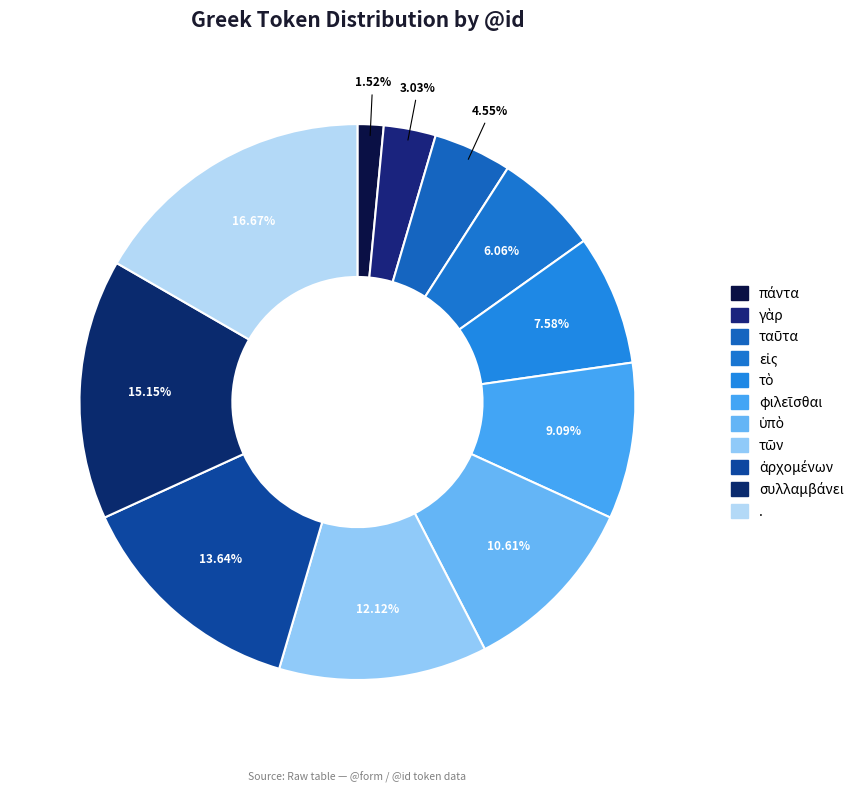

To the nearest percent, what portion does ἀρχομένων represent?

14%